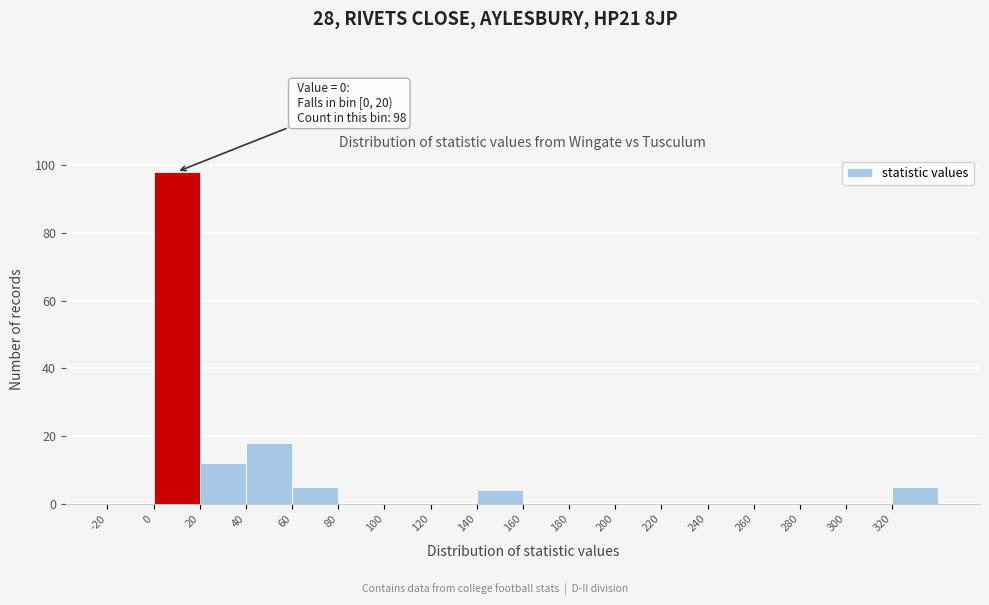

Over which range of the x-axis is the bar tallest?

0 to 20